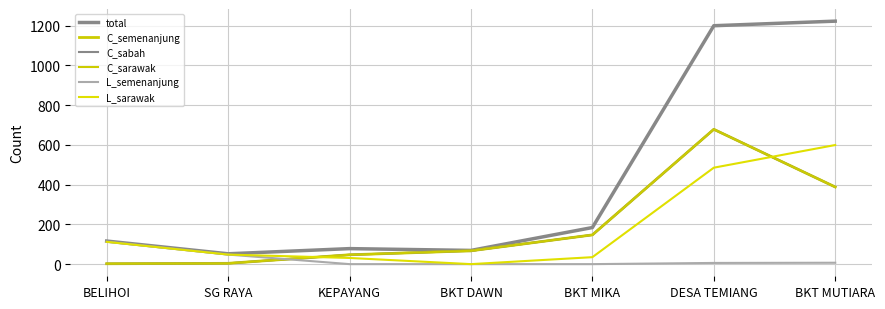

Read the C_sabah value at BKT MIKA.

147